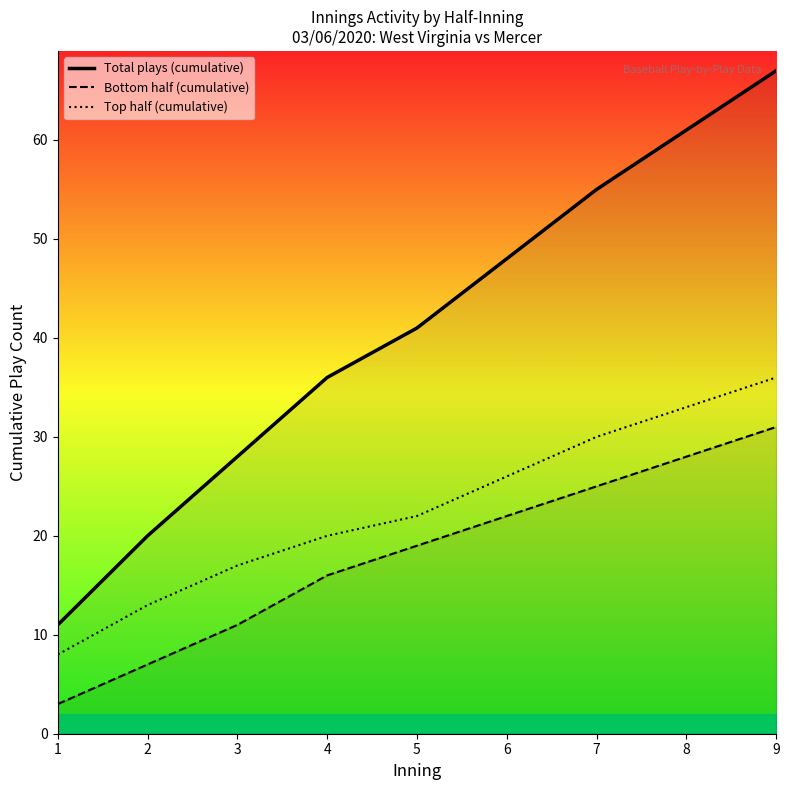

Is this an area chart (filled region under the line)?

No